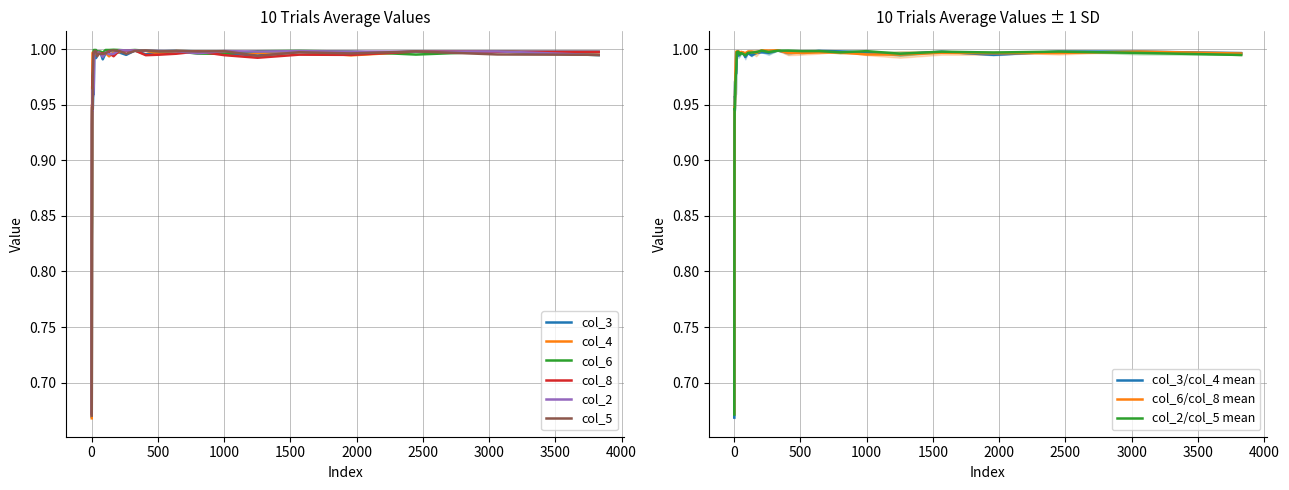

What is the total value across all series at 1001?

6.0